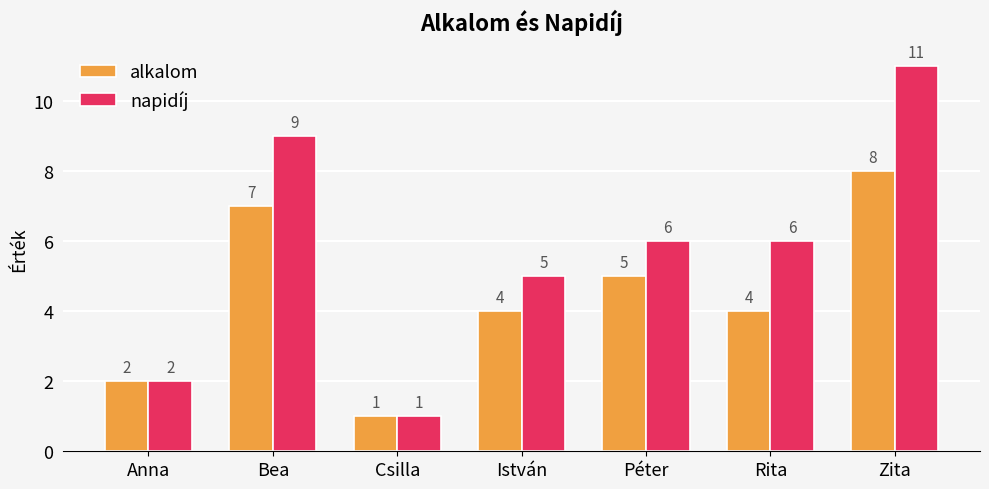

What is the value of the alkalom bar at the 4th from the left?

4